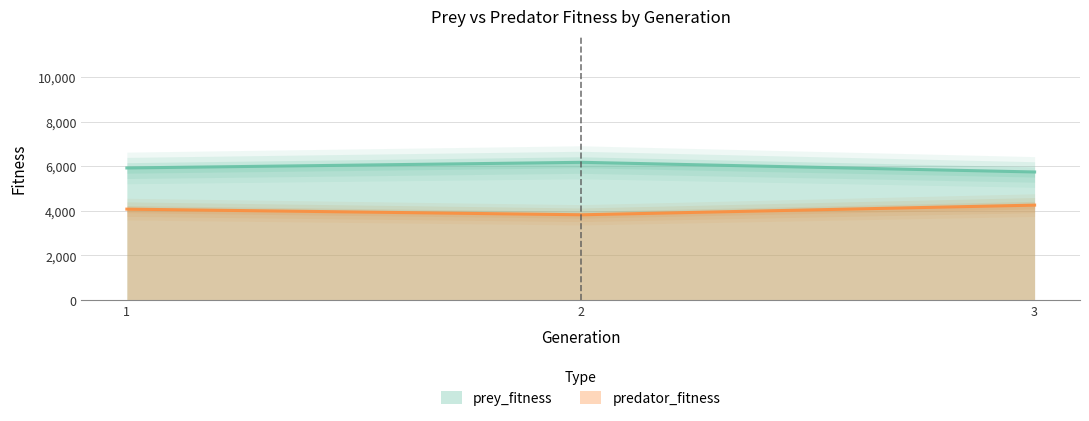

What are all the series names shown in the legend?

prey_fitness, predator_fitness